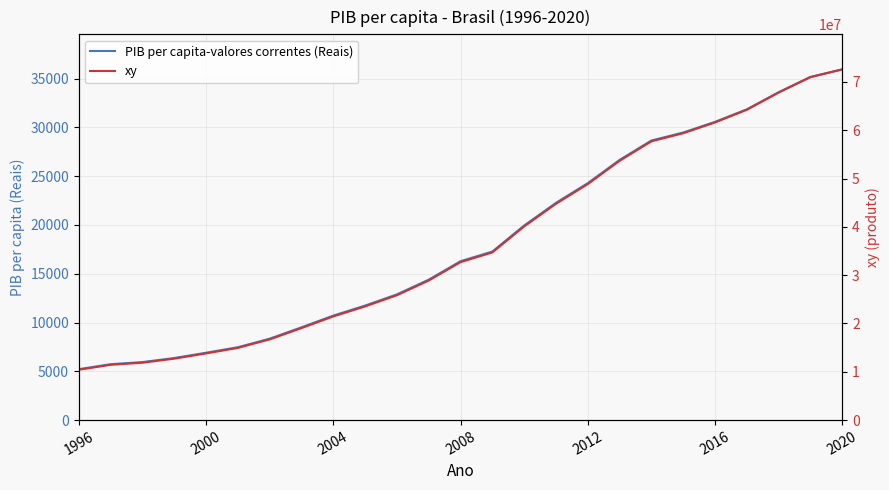

Which label corresponds to the smallest value in the chart?

1996